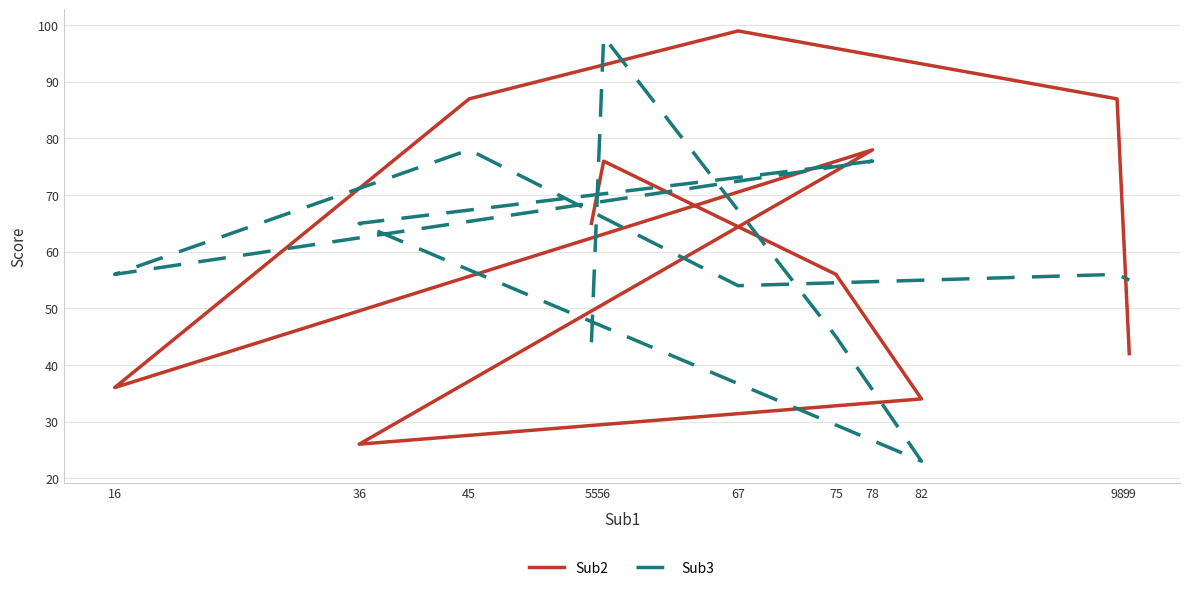

What is the sum of all Sub2 values?

686